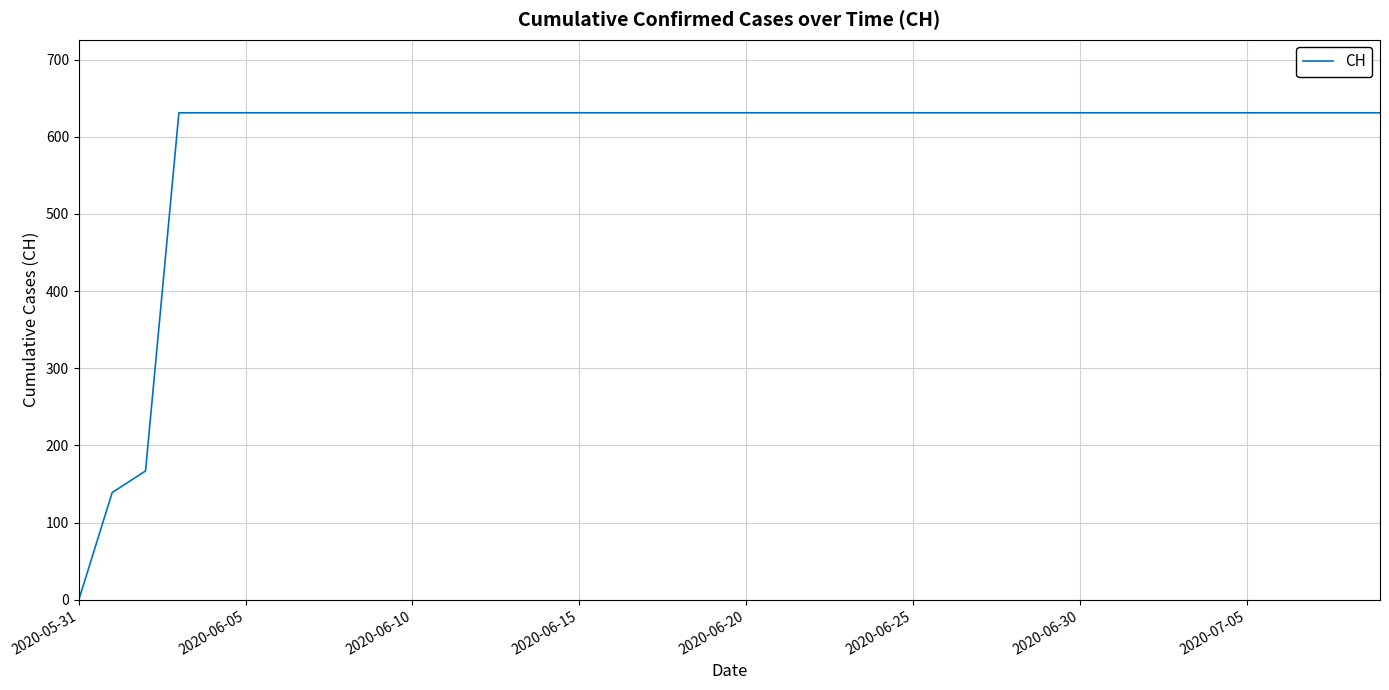

What is the maximum value shown in the chart?

631